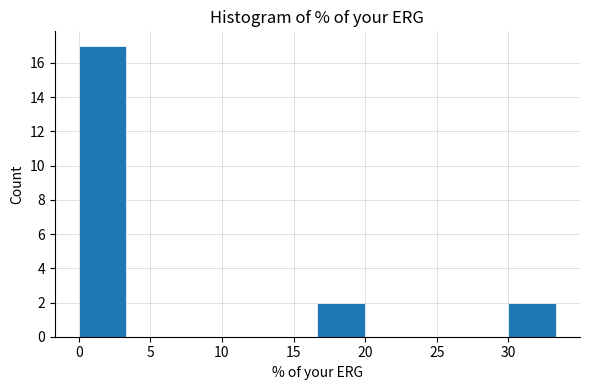

Reading left to right, list every bar in this chart as the range it spans on the x-axis followed by its height. Neither the bar edges nor the heights are printed on the chart, so give them approximately, as read against the axes.

0.0 to 3.5: 17
3.5 to 6.5: 0
6.5 to 10.0: 0
10.0 to 13.5: 0
13.5 to 16.5: 0
16.5 to 20.0: 2
20.0 to 23.5: 0
23.5 to 26.5: 0
26.5 to 30.0: 0
30.0 to 33.5: 2